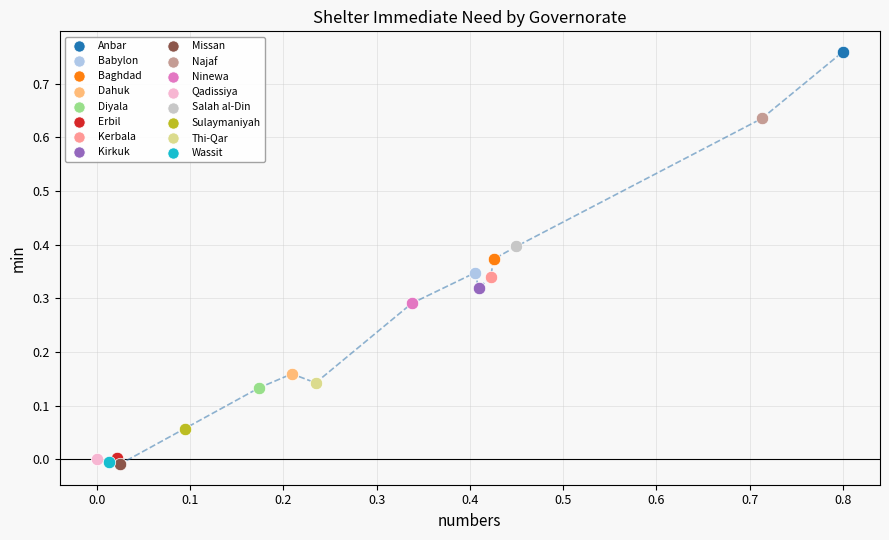

What are all the series names shown in the legend?

Anbar, Babylon, Baghdad, Dahuk, Diyala, Erbil, Kerbala, Kirkuk, Missan, Najaf, Ninewa, Qadissiya, Salah al-Din, Sulaymaniyah, Thi-Qar, Wassit